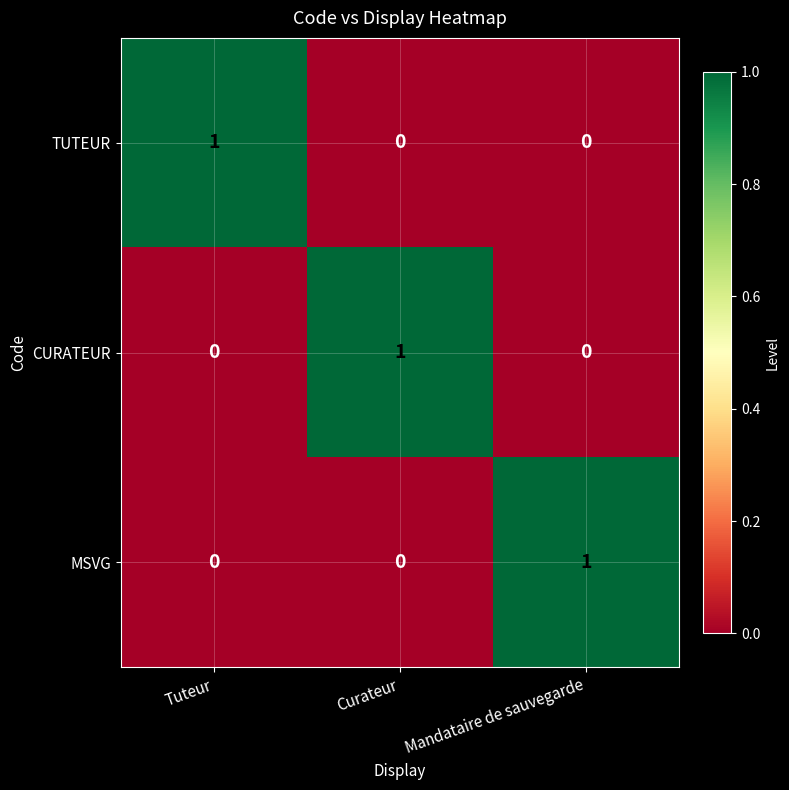

Reading right to left, what are all the values shown in this chart?

TUTEUR: 0	0	1
CURATEUR: 0	1	0
MSVG: 1	0	0